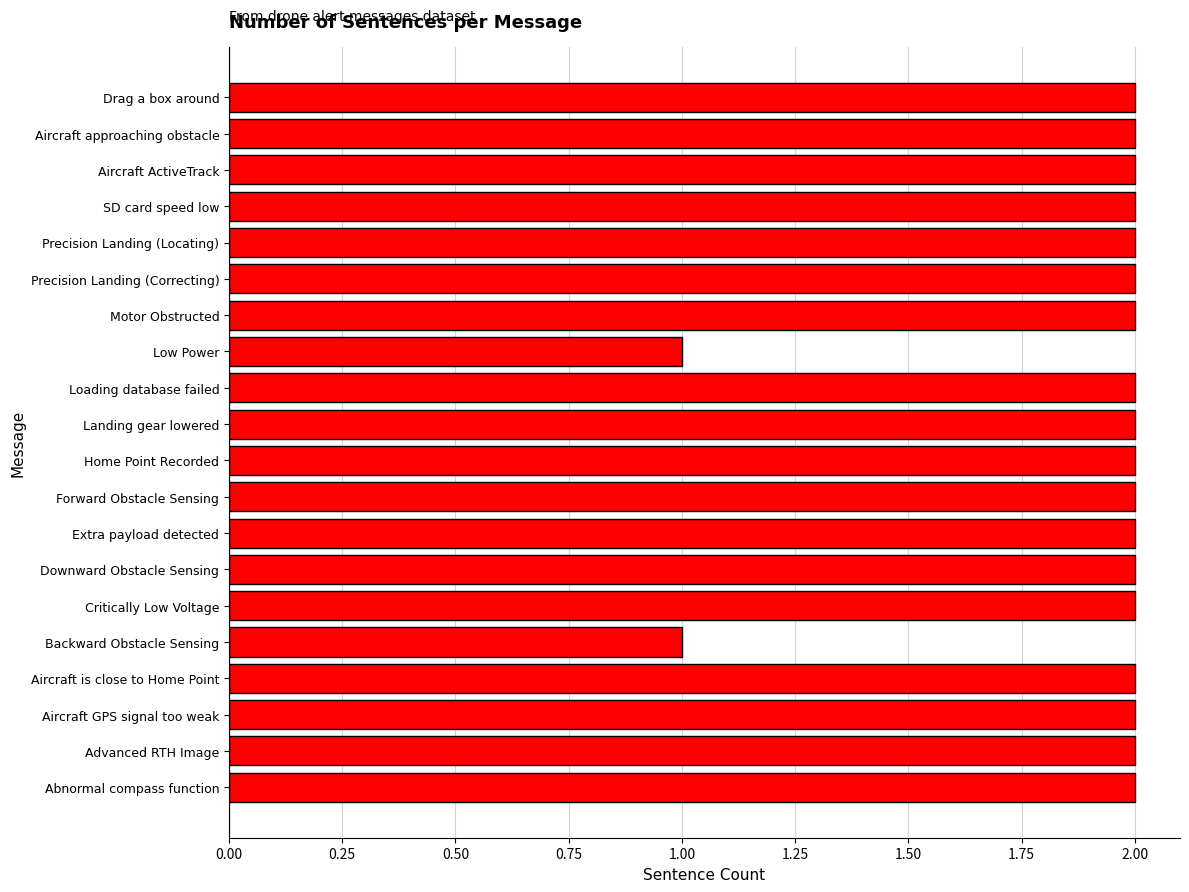

What is the change in value from Backward Obstacle Sensing to Downward Obstacle Sensing?

+1